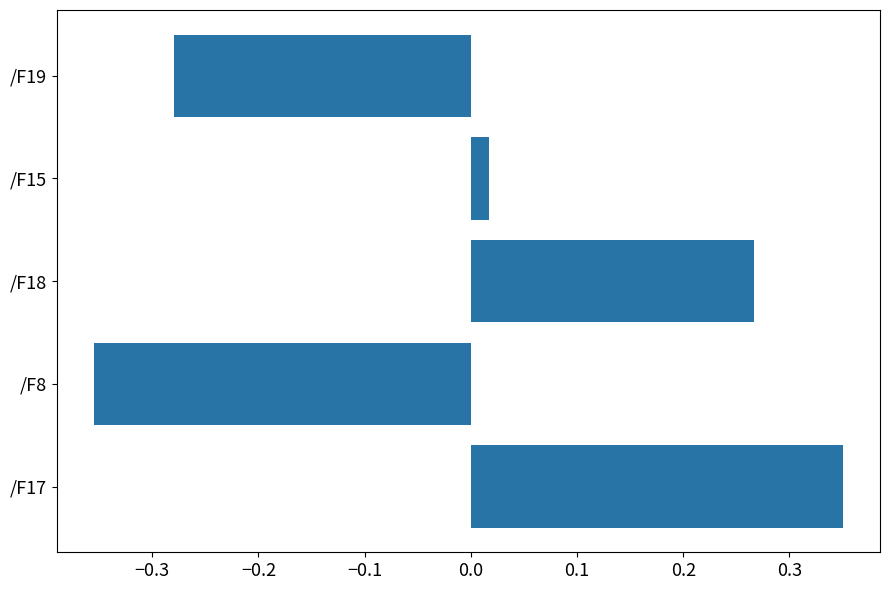

How many bars are there in total?

5